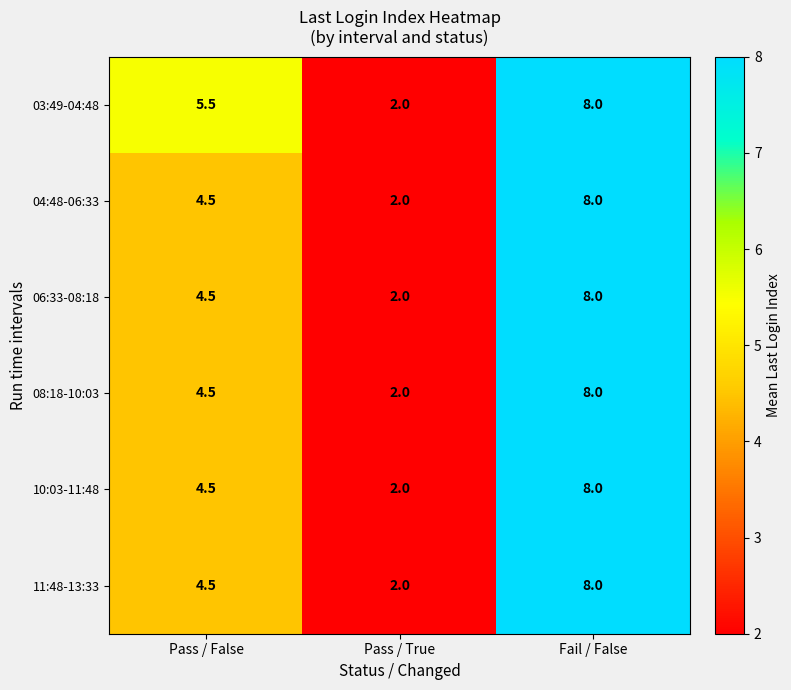

Is it true that 08:18-10:03 equals 7.3 at Pass / False?

False